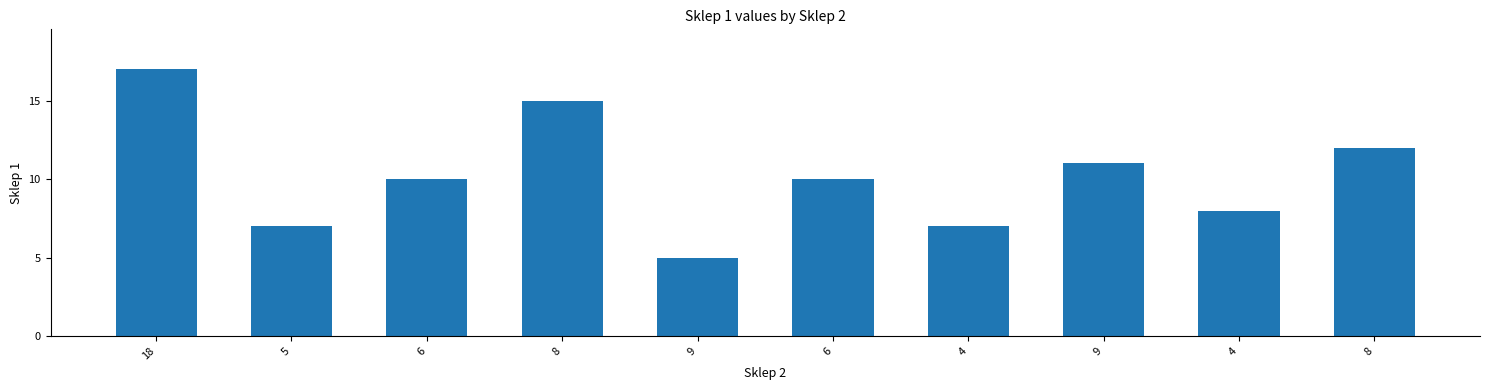

What is the maximum value shown in the chart?

17